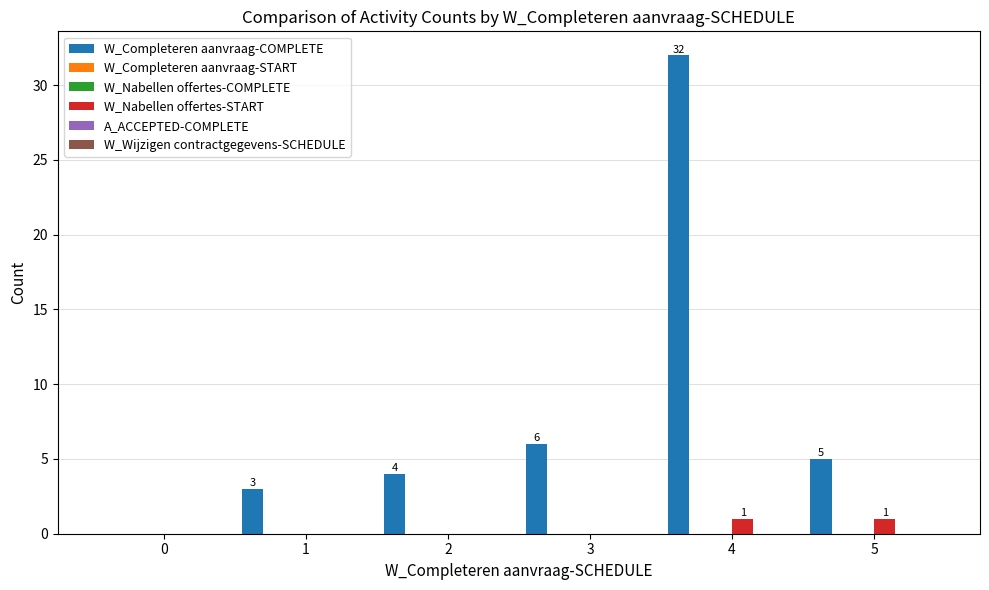

Which series changed the most between 4 and 5?

W_Completeren aanvraag-COMPLETE